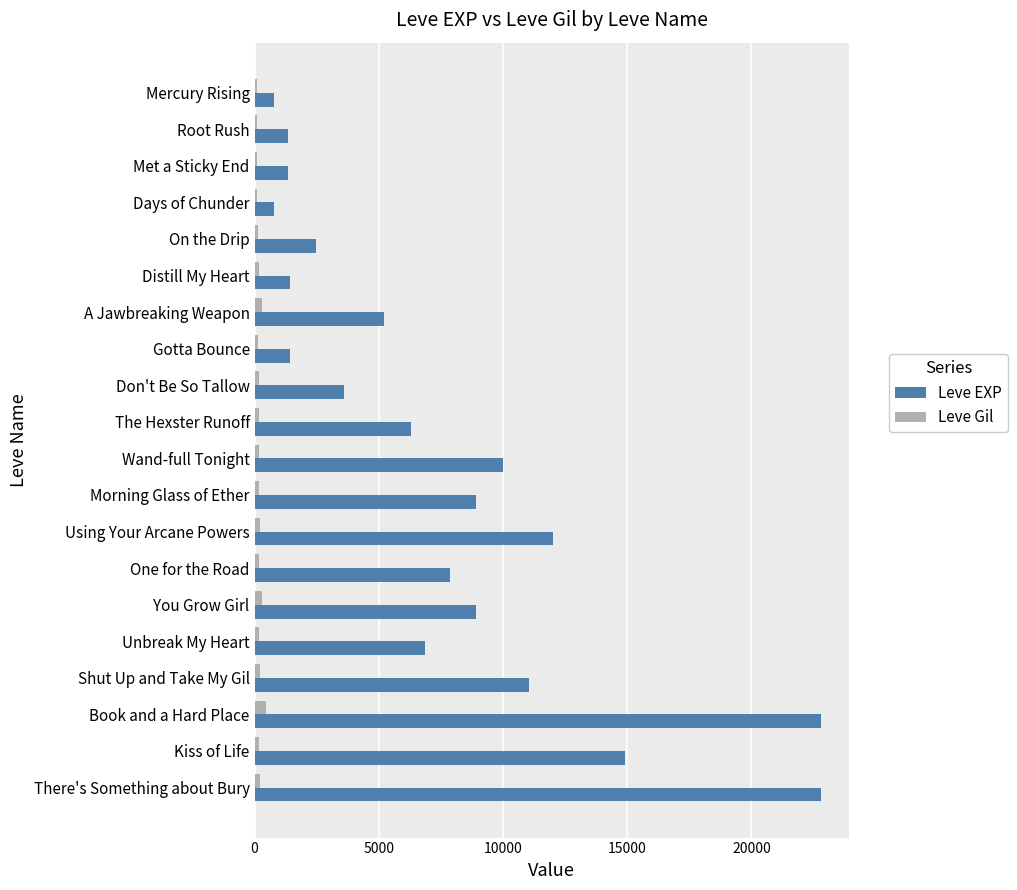

Rank the series by their maximum value, from lowest to highest.

Leve Gil, Leve EXP